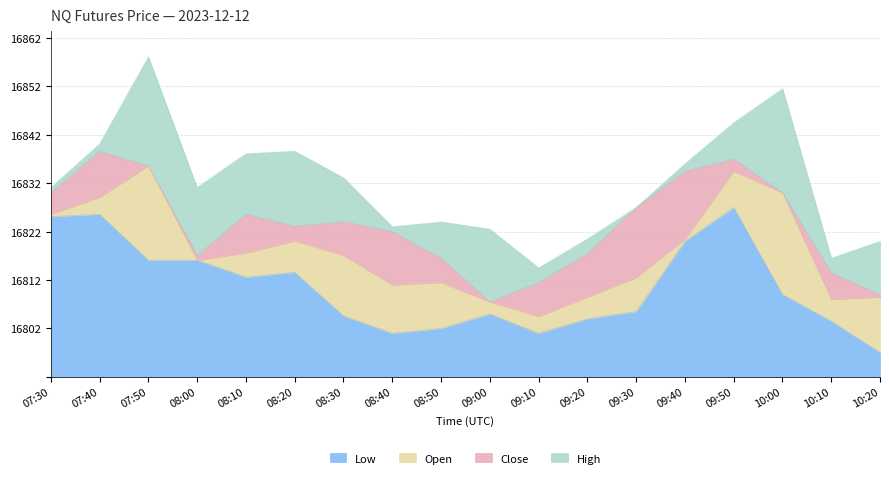

Does the chart display data point markers on the line(s)?

No